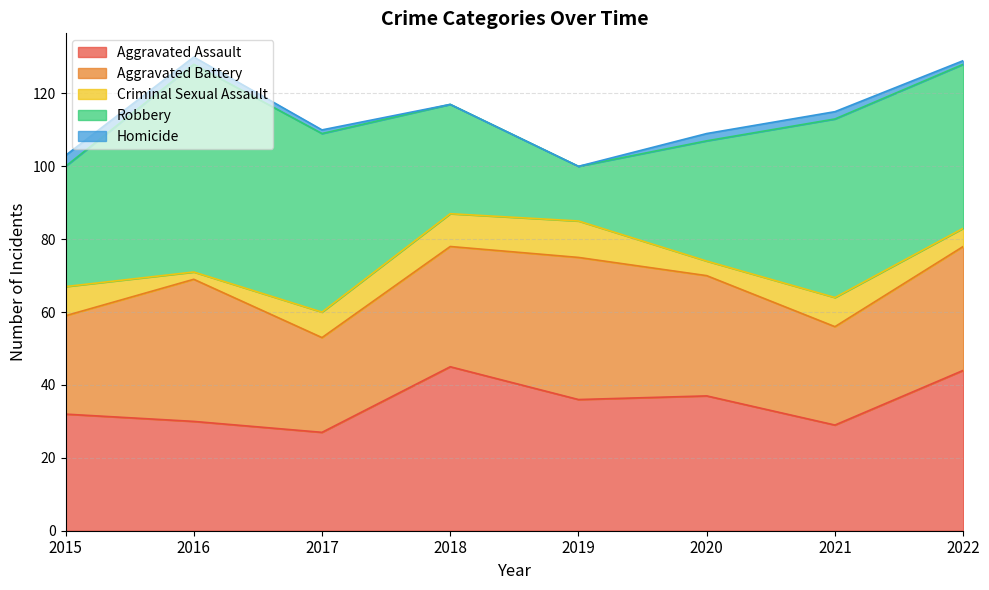

What is the value of the Aggravated Assault point at the 3rd from the left?

27